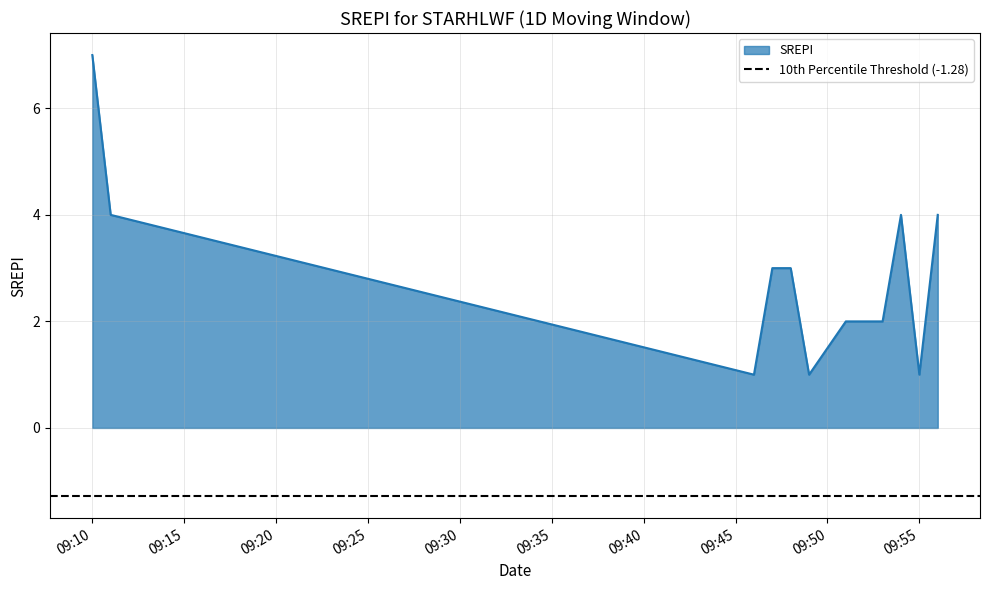

Is it true that the value at 09:55 is 1?

True